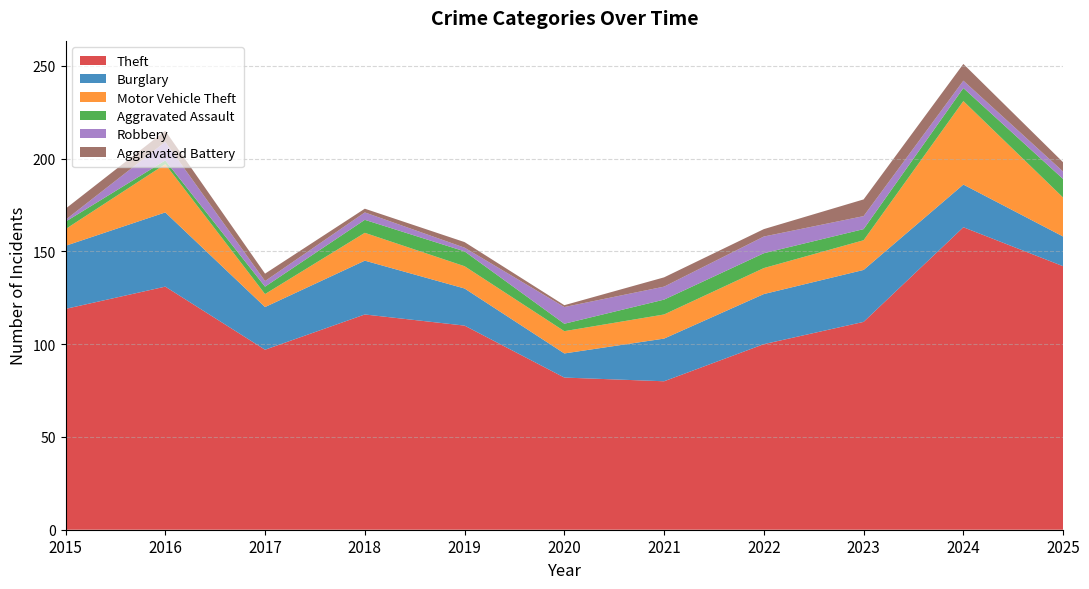

Reading right to left, list all the values displayed in this chart.

Theft: 142	163	112	100	80	82	110	116	97	131	119
Burglary: 16	23	28	27	23	13	20	29	23	40	34
Motor Vehicle Theft: 21	45	16	14	13	12	12	15	7	26	9
Aggravated Assault: 10	7	6	8	8	4	8	7	4	2	4
Robbery: 4	4	7	9	7	9	2	4	3	10	1
Aggravated Battery: 5	9	9	4	5	1	3	2	4	6	6